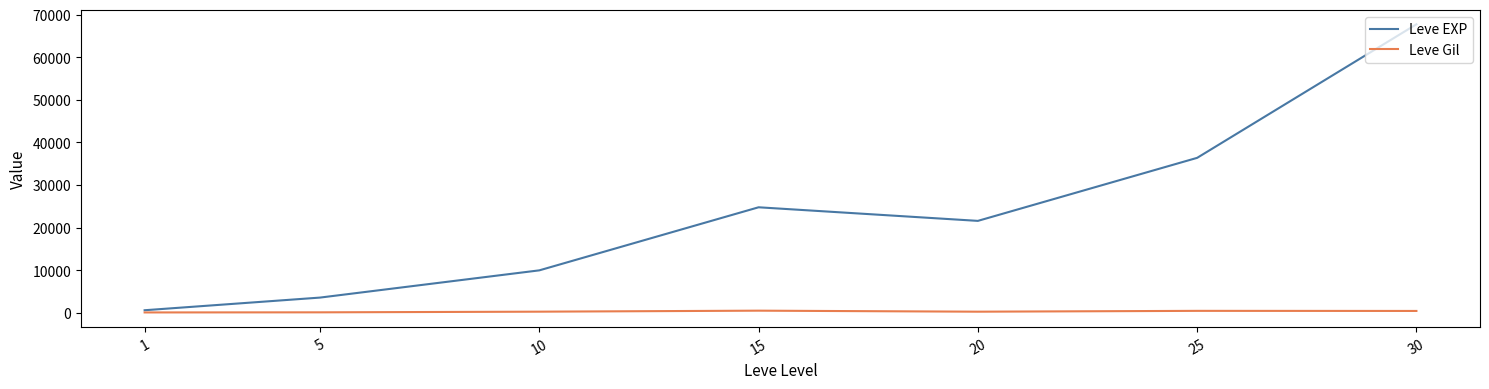

What is the greatest value displayed?

67730